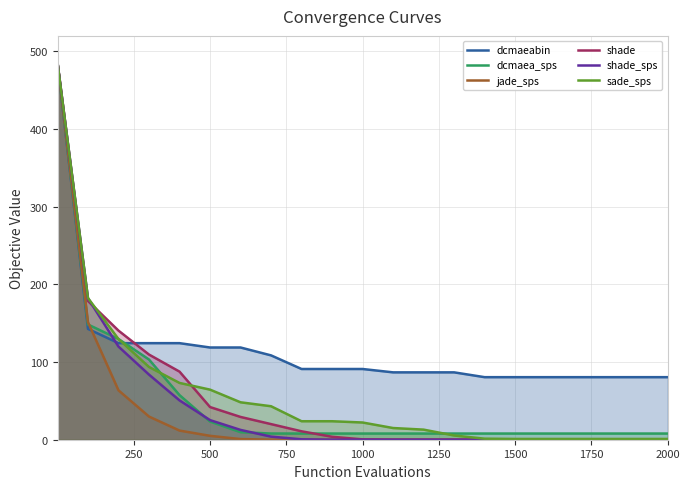

What is the maximum value for jade_sps?

482.8